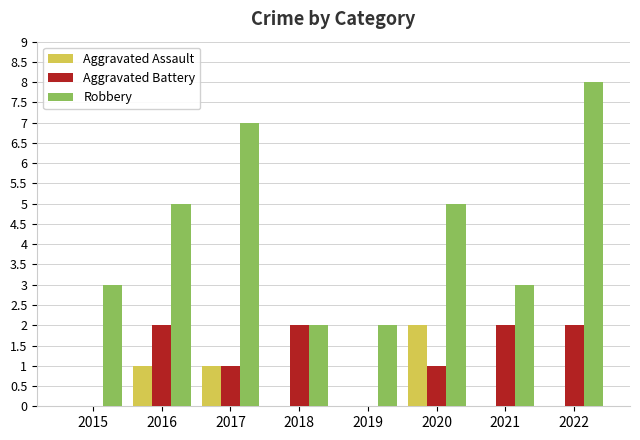

Reading left to right, what are all the values shown in this chart?

Aggravated Assault: 2015=0	2016=1	2017=1	2018=0	2019=0	2020=2	2021=0	2022=0
Aggravated Battery: 2015=0	2016=2	2017=1	2018=2	2019=0	2020=1	2021=2	2022=2
Robbery: 2015=3	2016=5	2017=7	2018=2	2019=2	2020=5	2021=3	2022=8